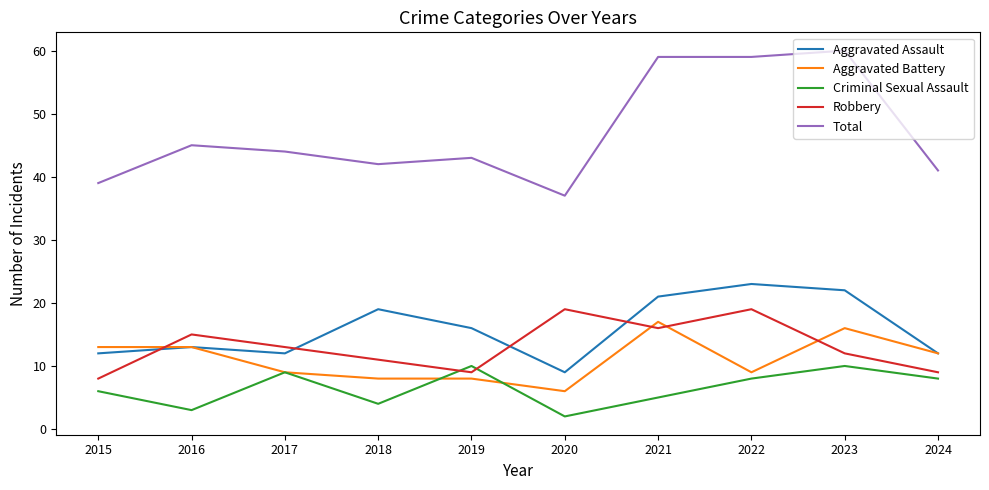

What is the sum of the Robbery values at 2022 and 2021?

35